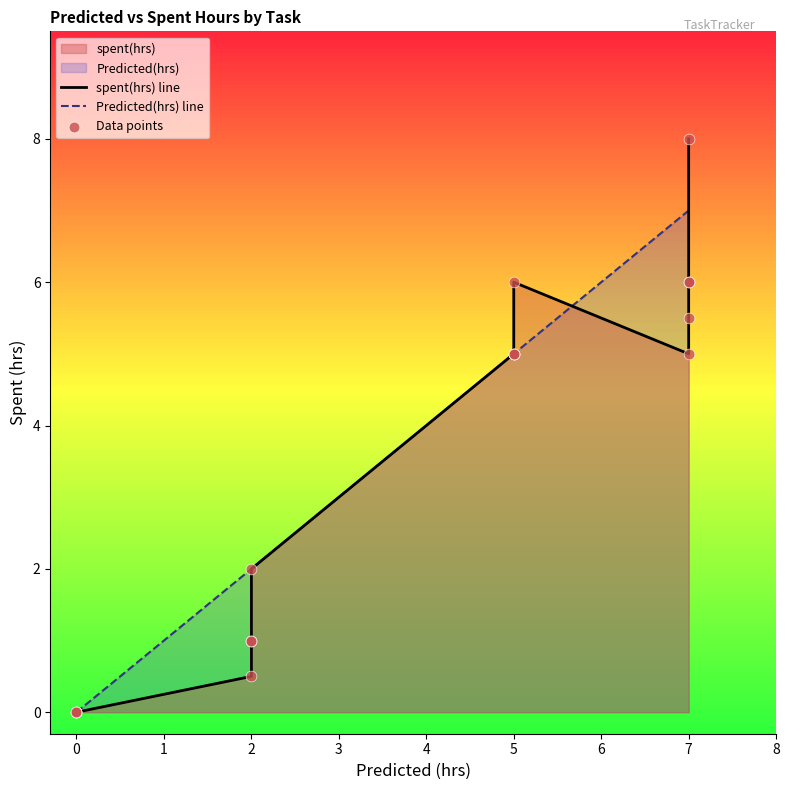

Is the value of Data points at 7 greater than the value of Predicted(hrs) line at 13?

No